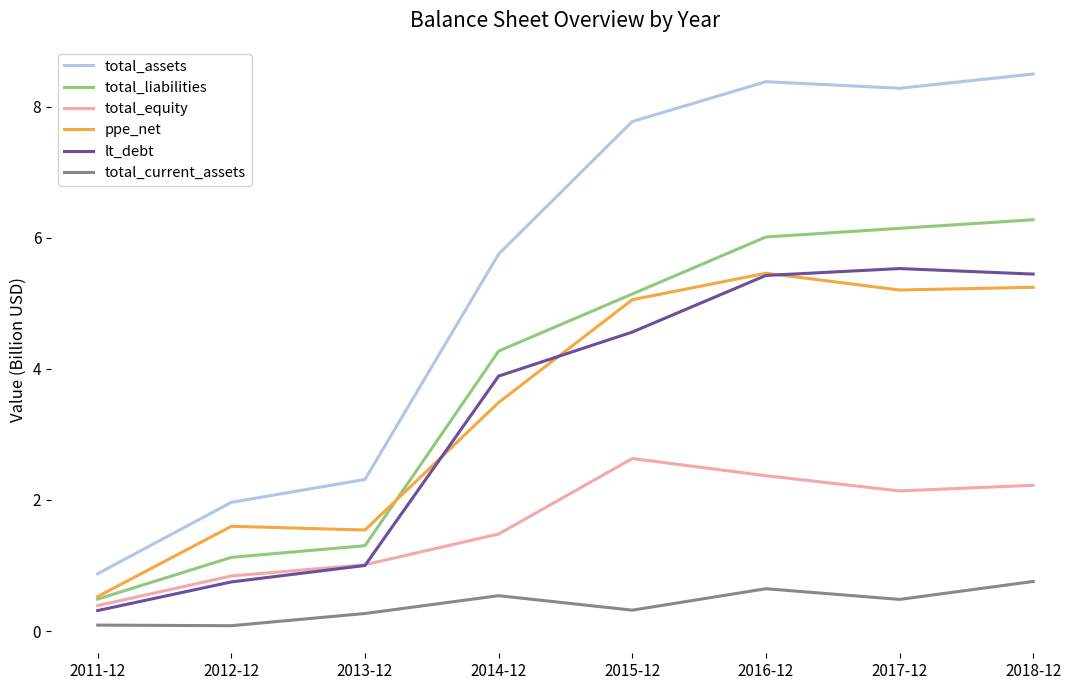

The total_liabilities series shows 3.4 at 2016-12. True or false?

False